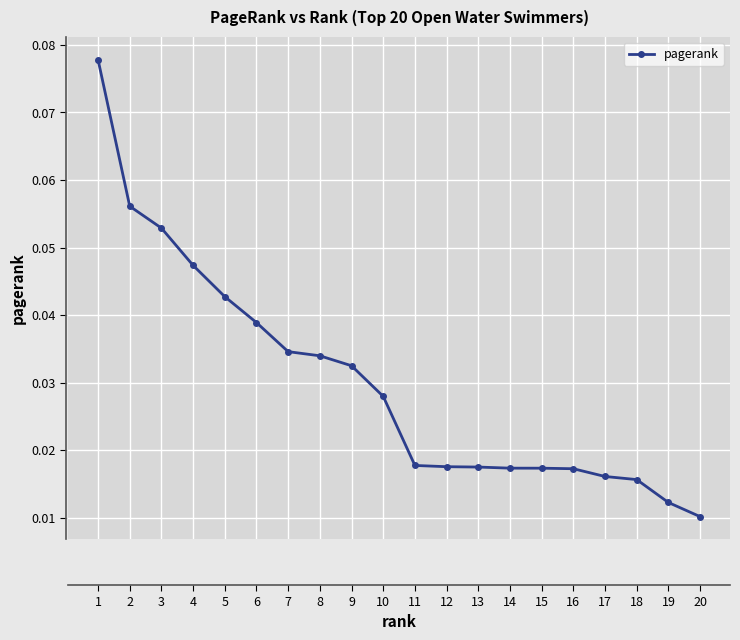

What is the sum of all values?

0.6